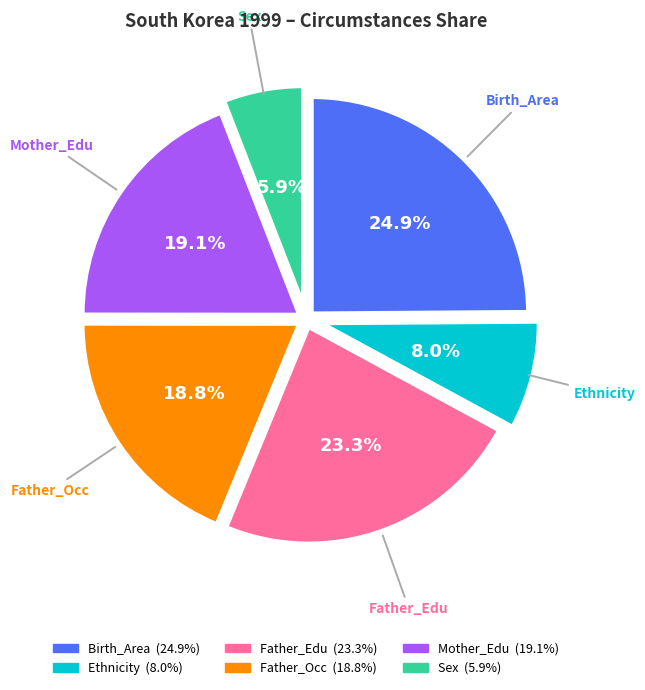

How many segments does this pie chart have?

6